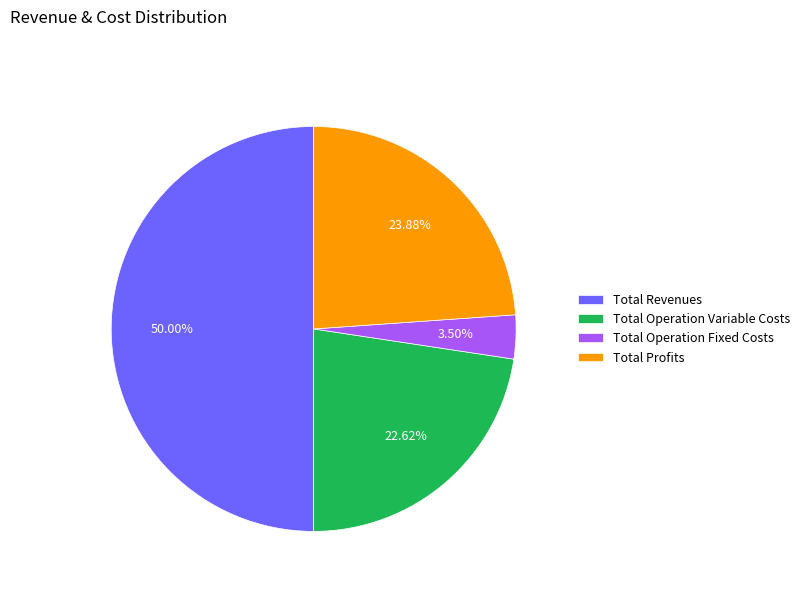

To the nearest percent, what is the difference between the largest and smallest slice percentages?

46%